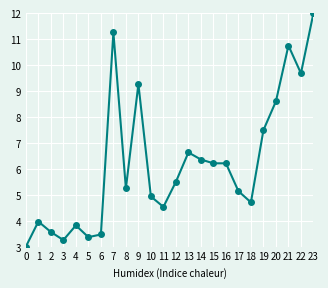

What is the average value?

6.2